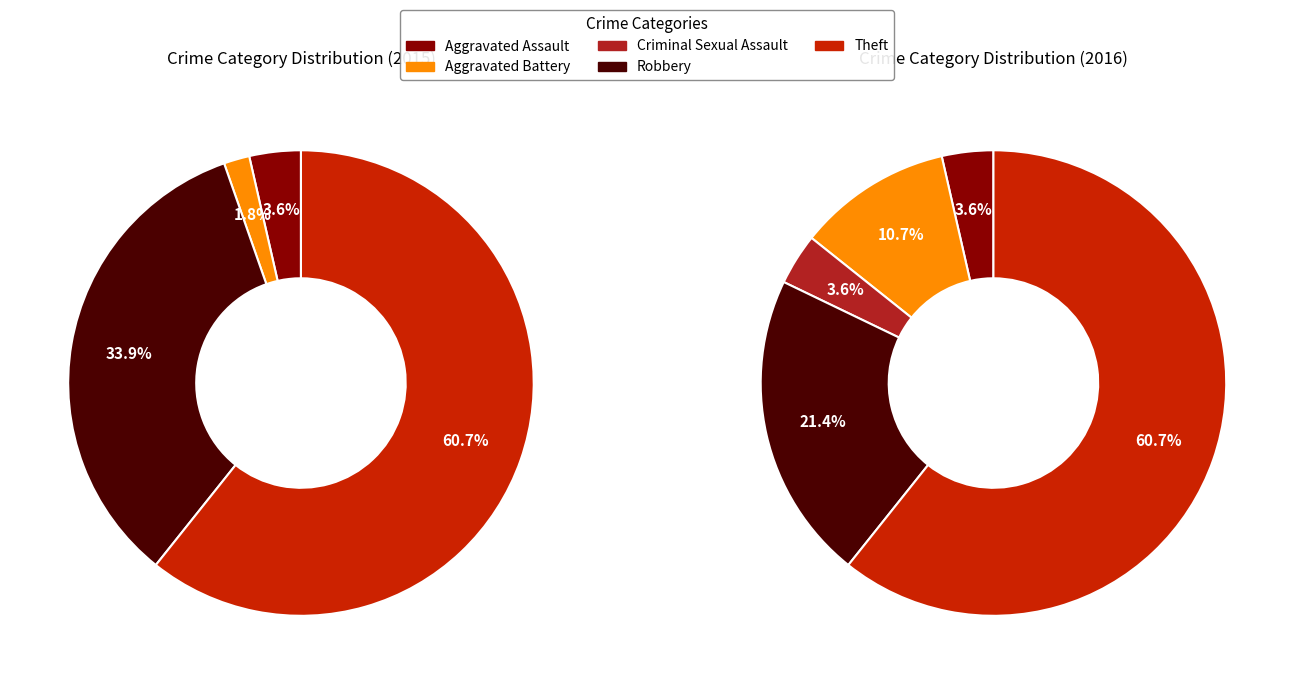

To the nearest percent, what percentage of the pie is Robbery?

21%